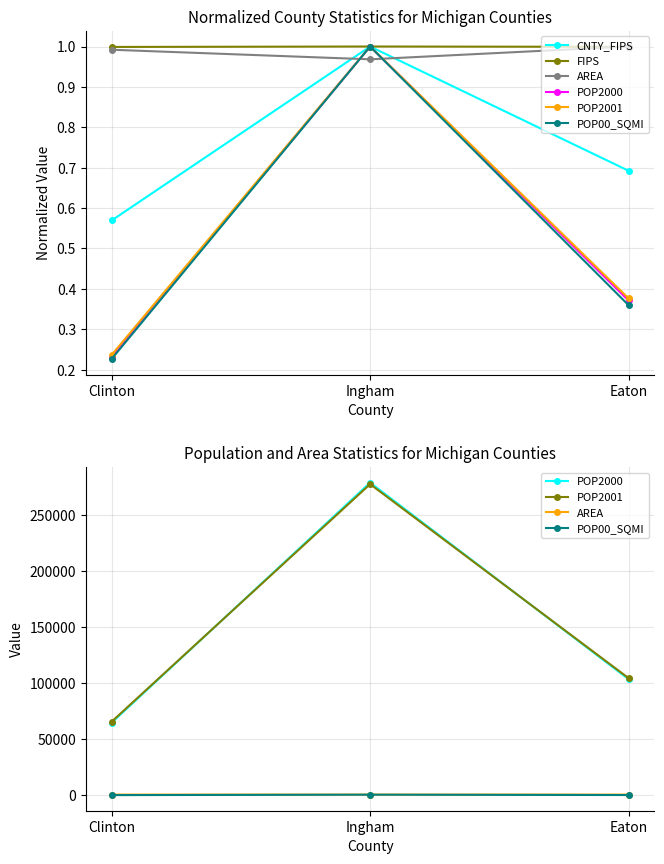

What position from the left is Clinton?

1